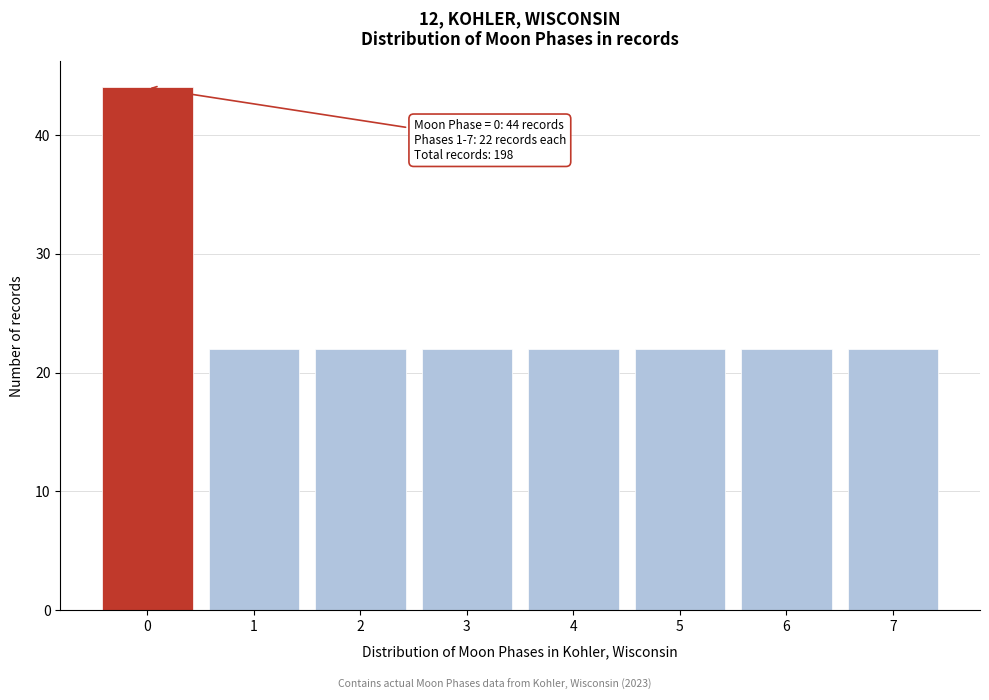

Reading right to left, transcribe all the data shown in this chart.

22	22	22	22	22	22	22	44